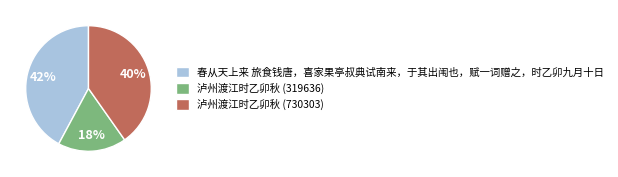

Is there any slice that represents more than half of the pie?

No